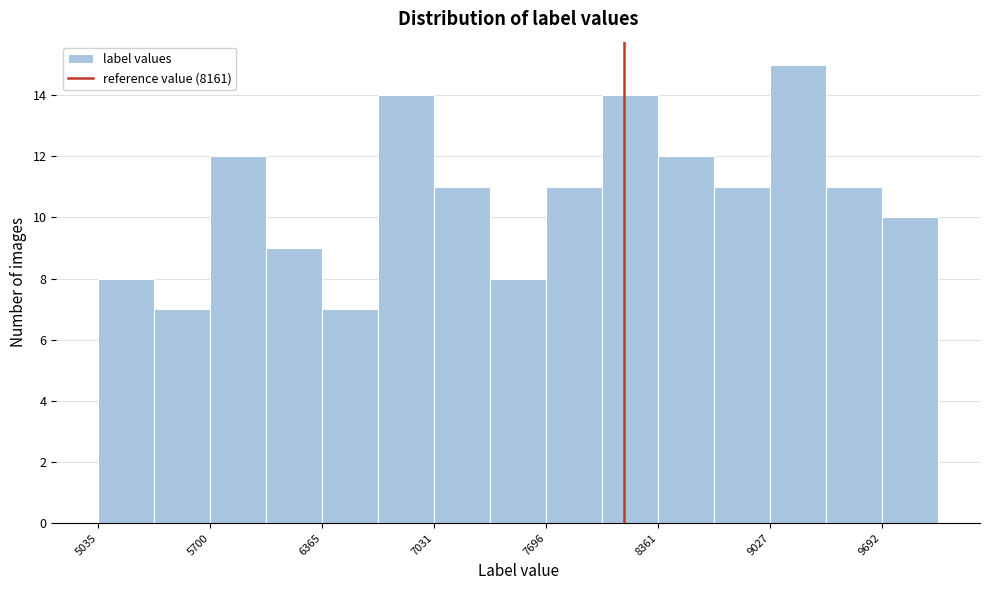

Read against the x-axis, roughly where is the centre of the tallest bar?

9200